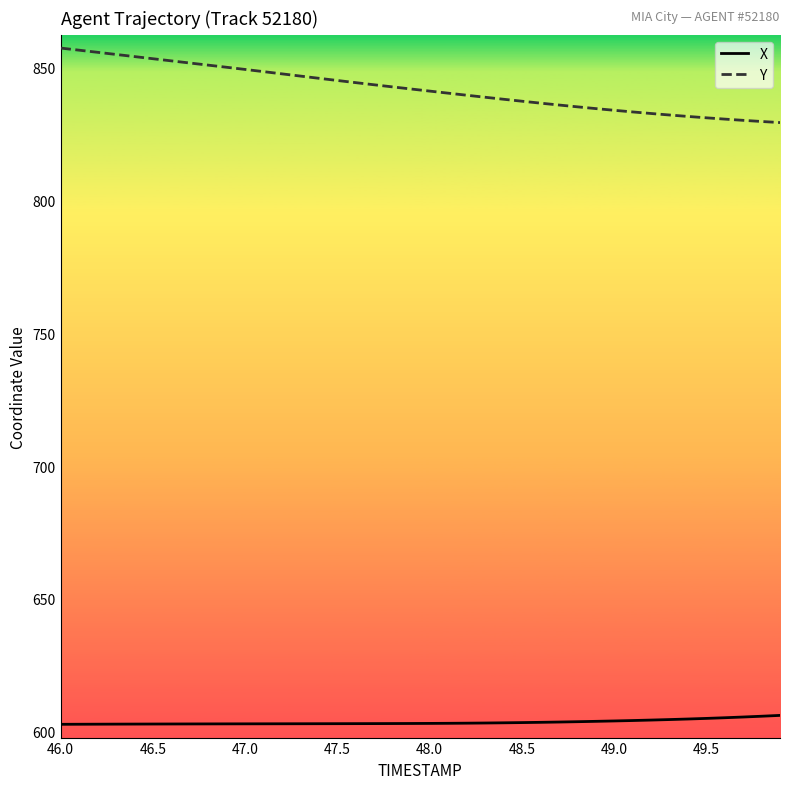

What is the smallest value displayed?

602.7